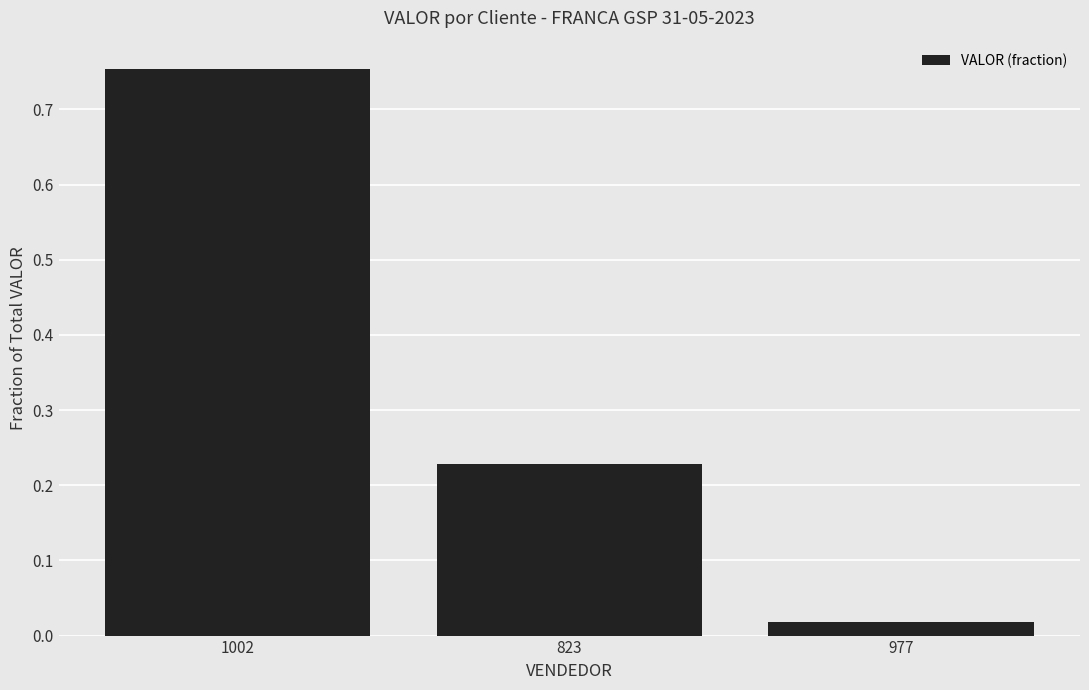

What is the sum of all values?

1.0